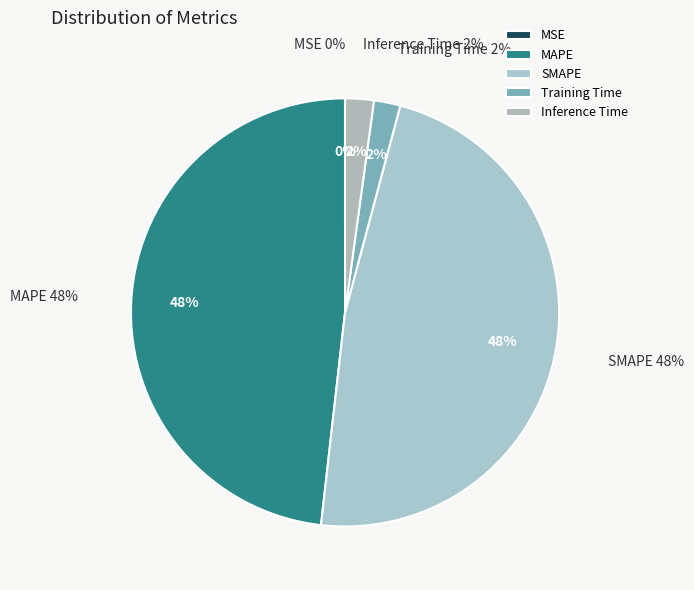

How many segments does this pie chart have?

5